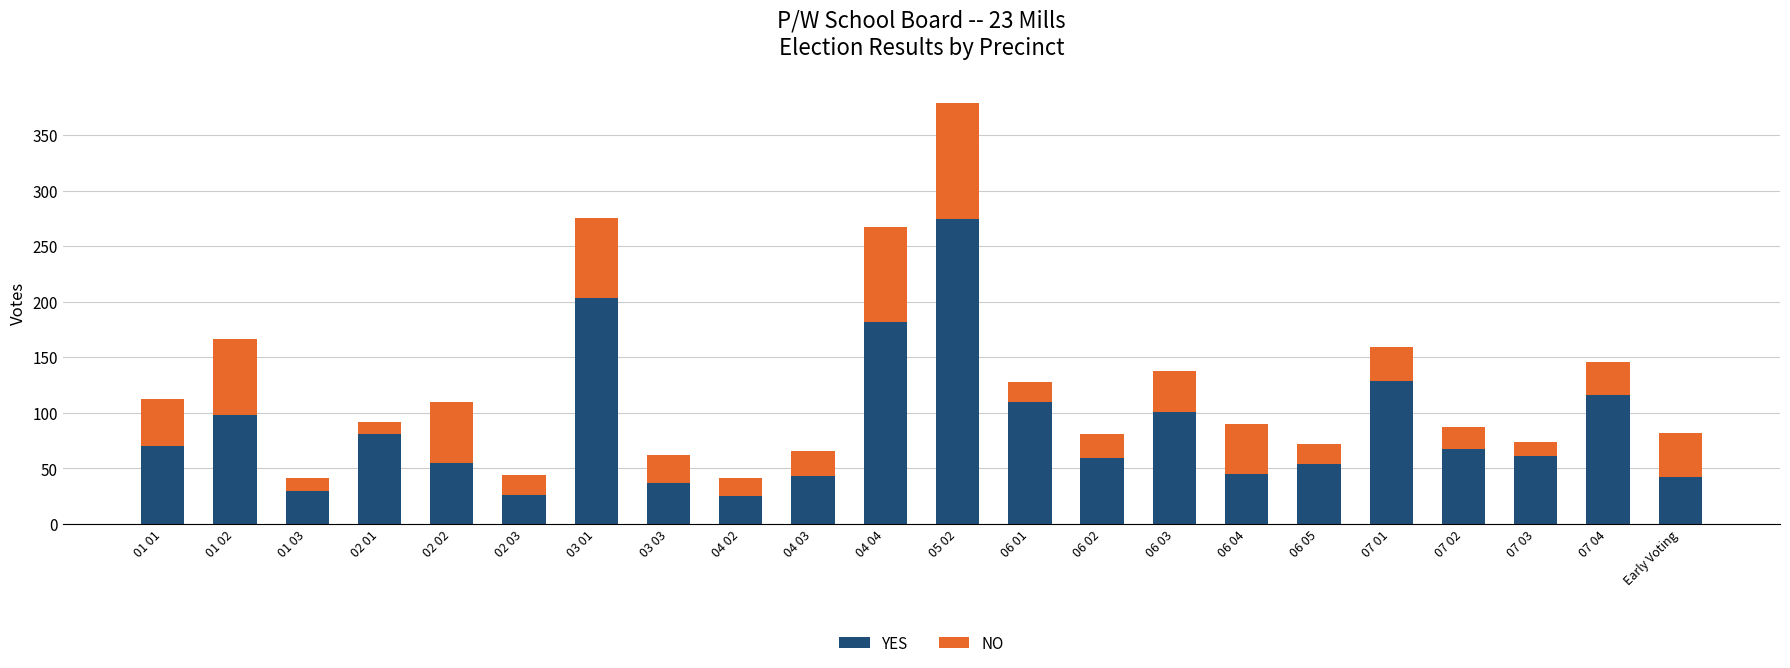

Where is YES nearest to the value 149?

07 01